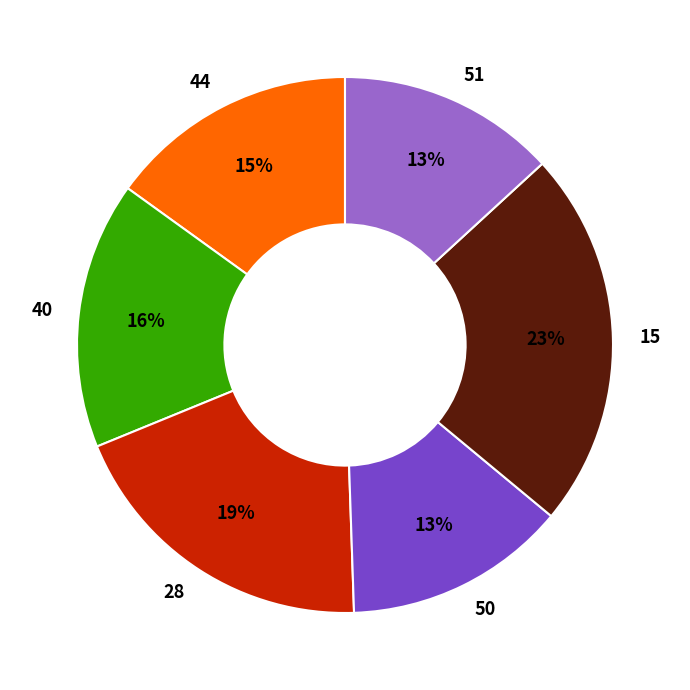

Does 28 account for over 50% of the chart?

No